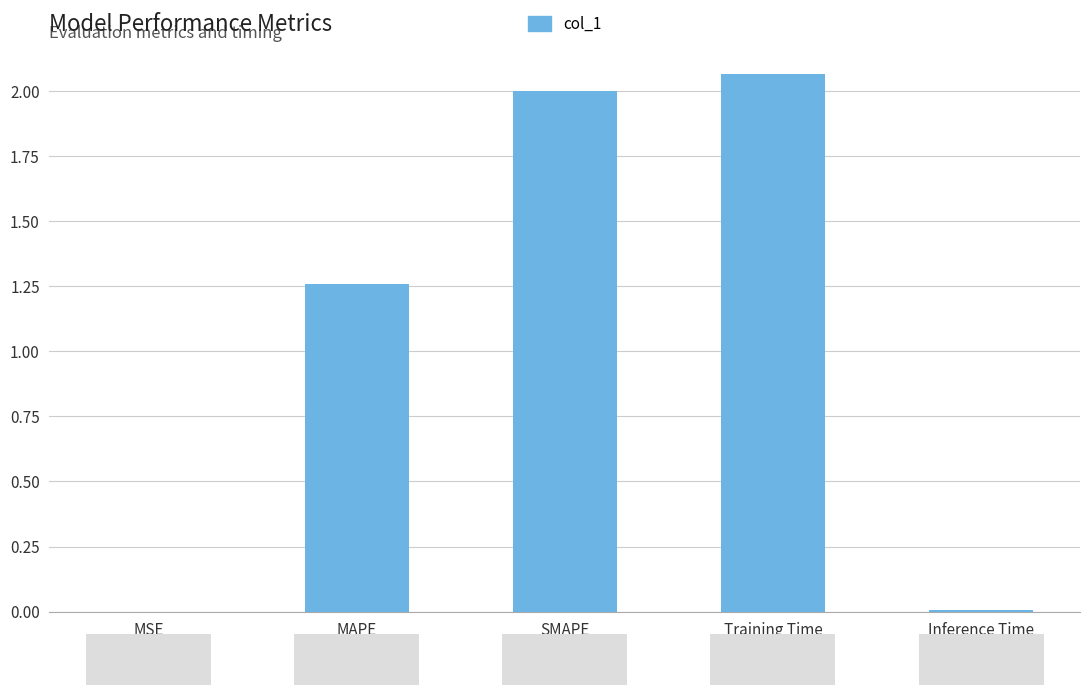

At which label is the value closest to 1?

MAPE